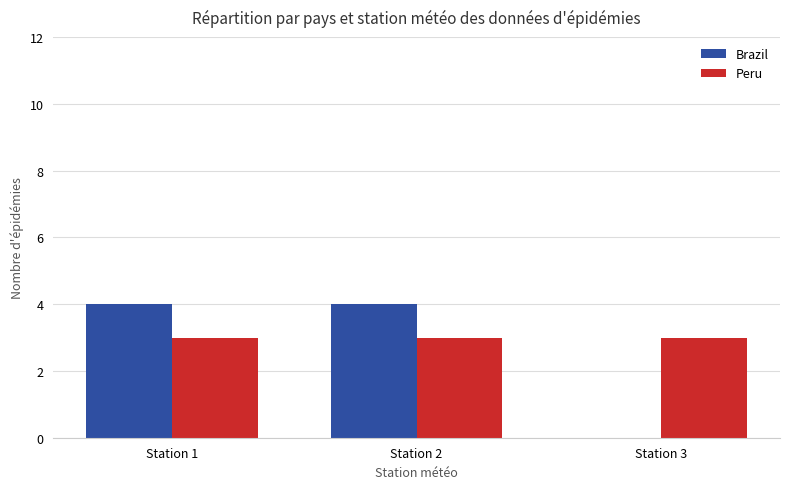

What is the average value of the Peru series?

3